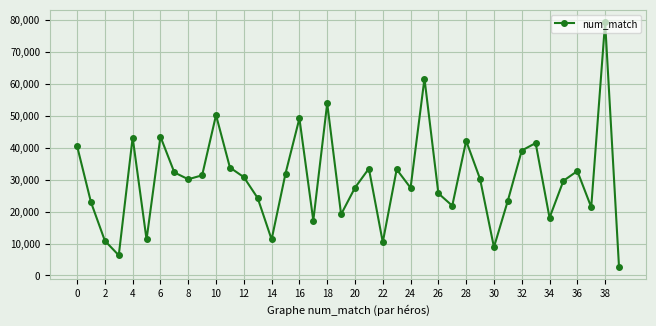

What is the difference between the second highest and second lowest values?

55395